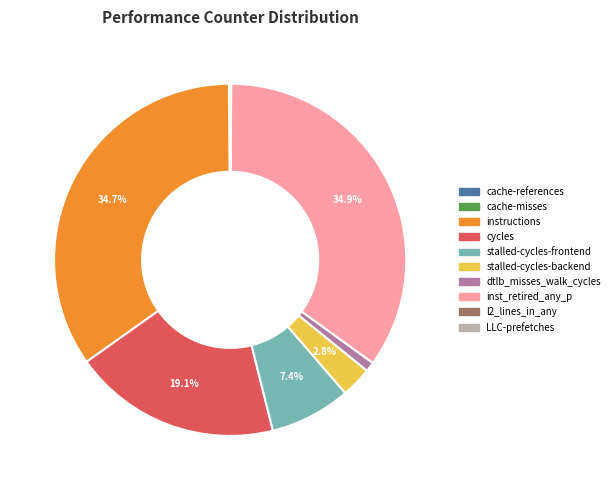

Does any single category account for the majority?

No